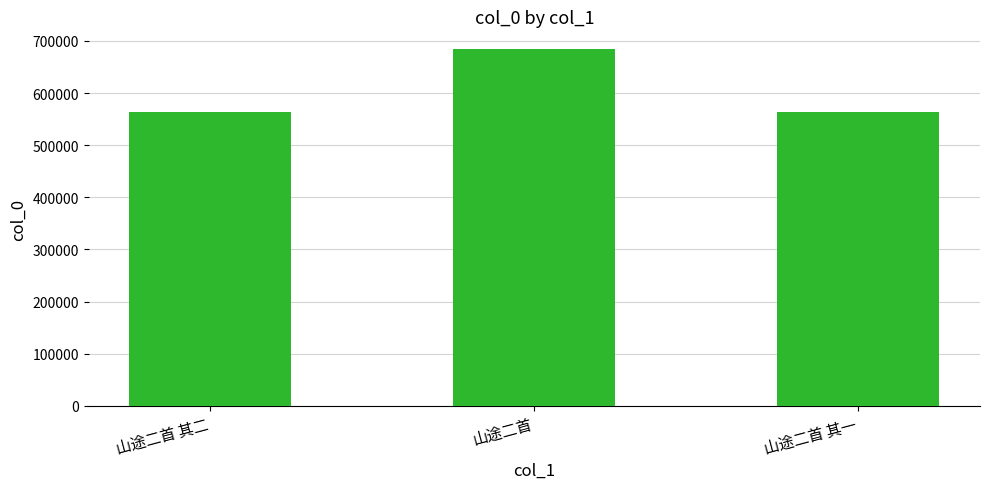

What is the sum of all values?

1811456